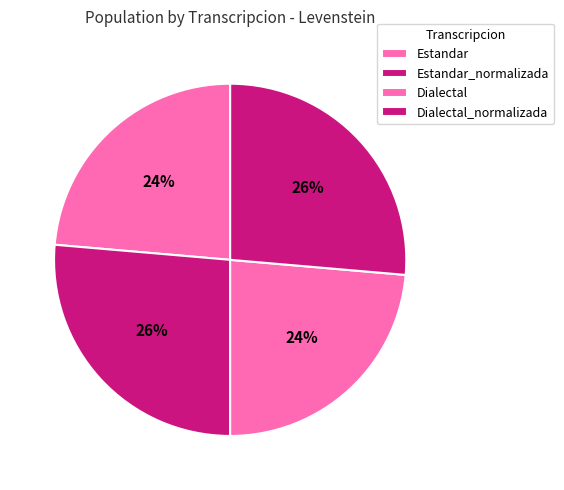

Which category has the biggest portion of the pie?

Estandar_normalizada